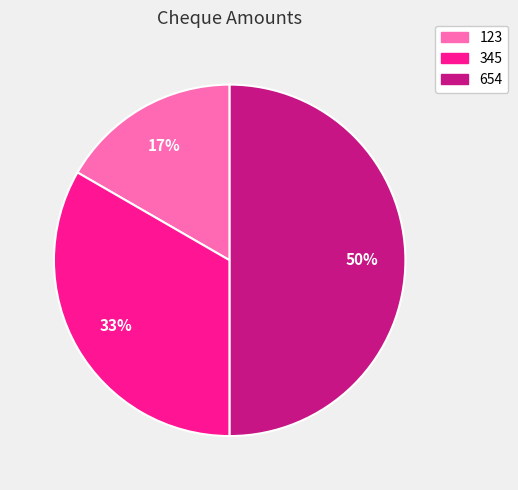

Count the number of slices in the pie.

3